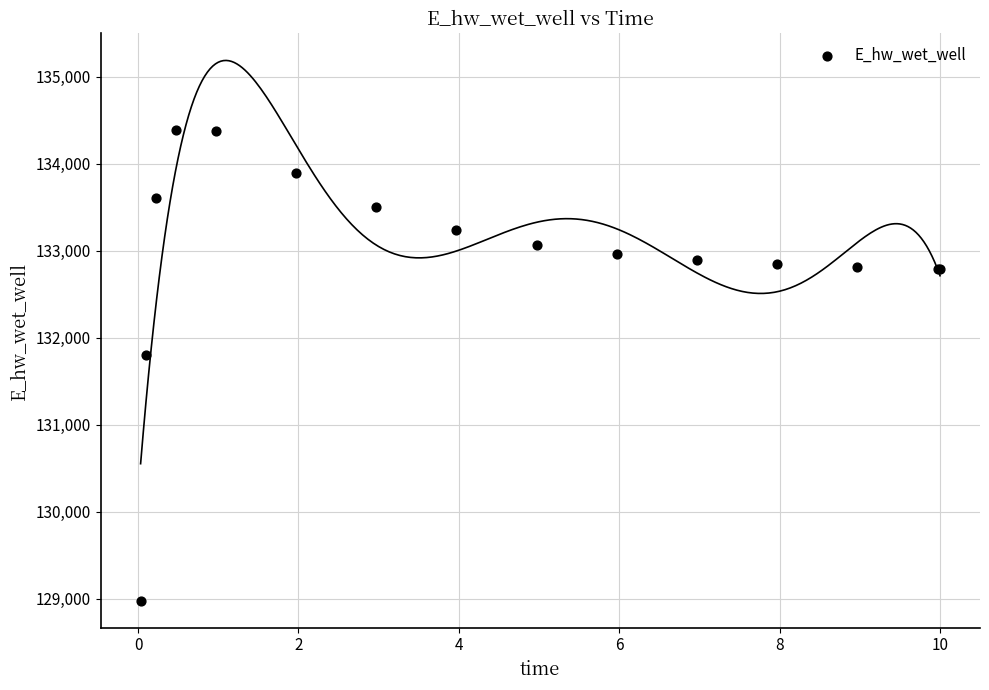

What Y value in the scatter plot is closest to 131682?

131799.2